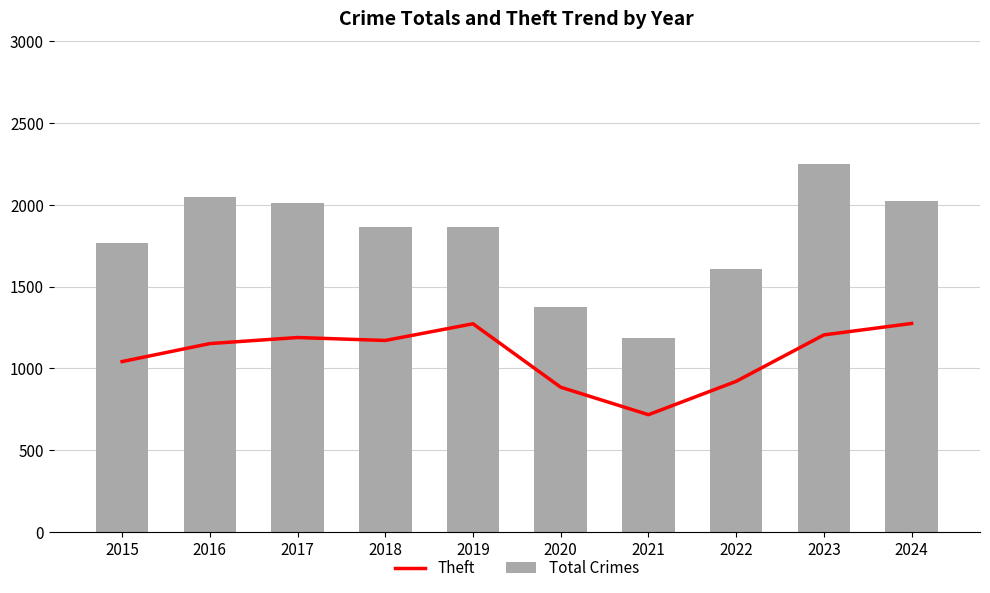

What is the sum of all Total Crimes values?

17998